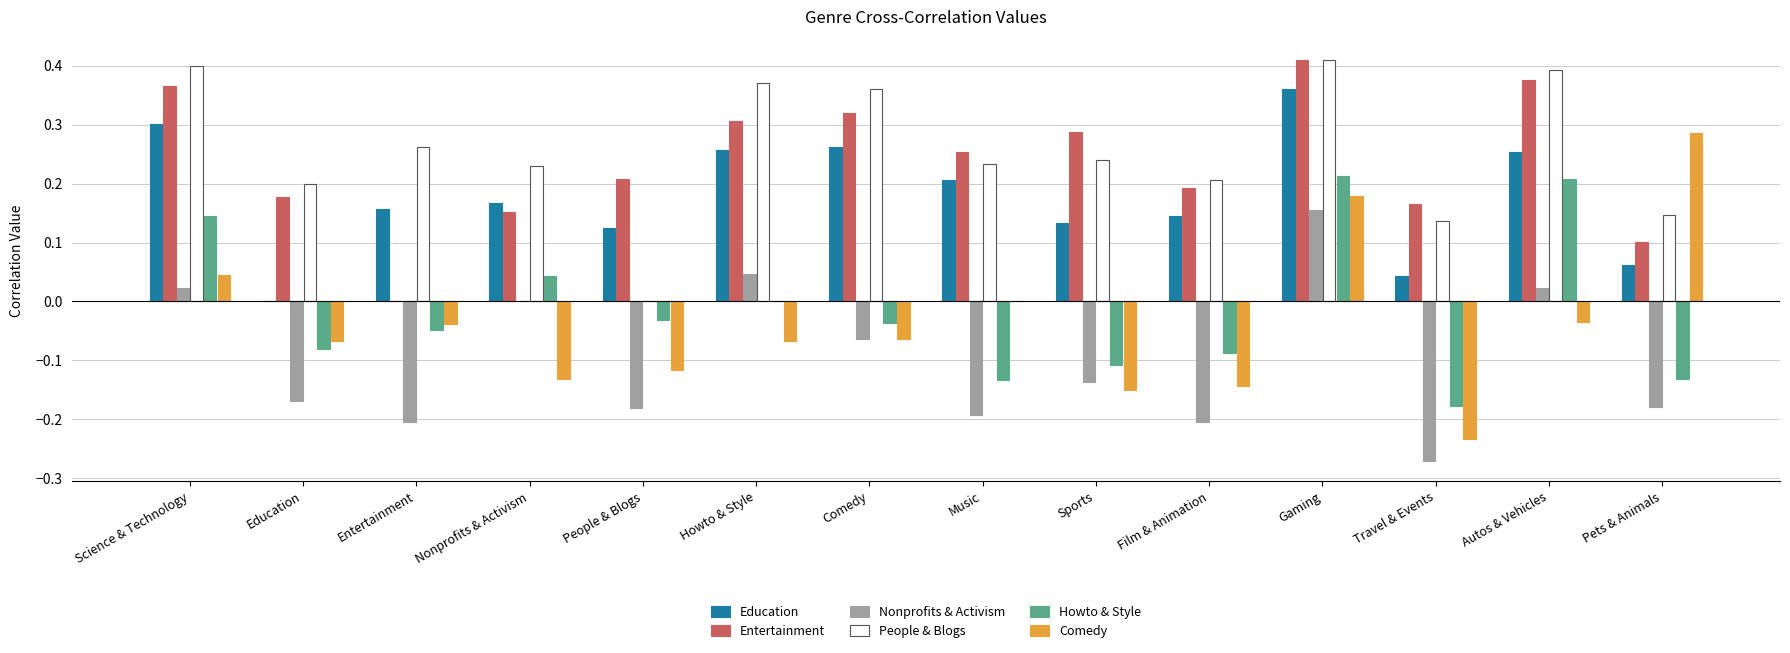

What is the sum of all Entertainment values?

3.3